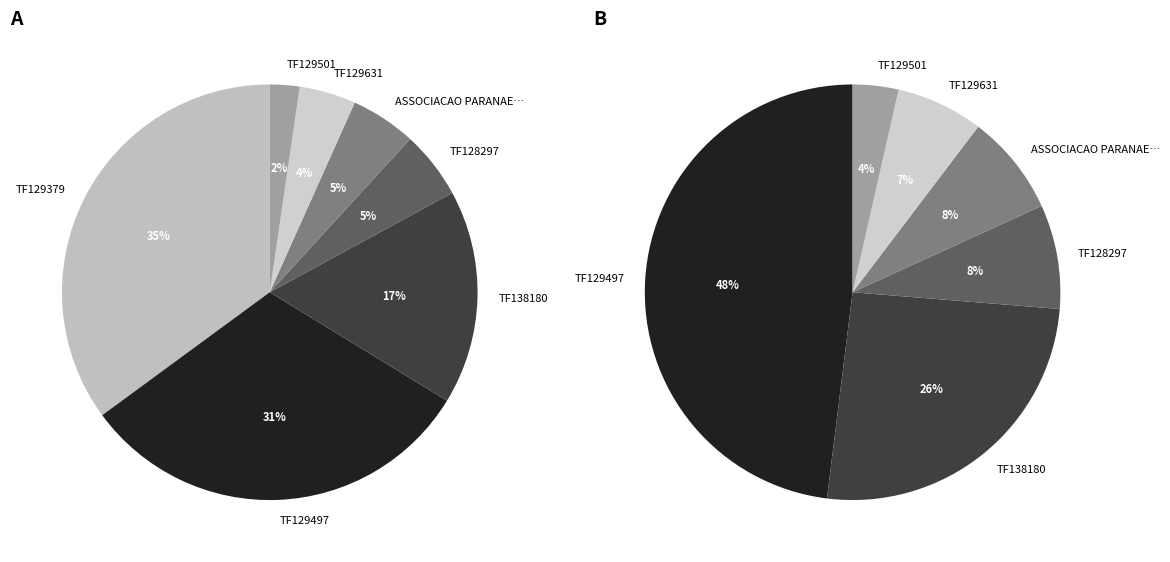

To the nearest percent, what is the average slice percentage?

14%